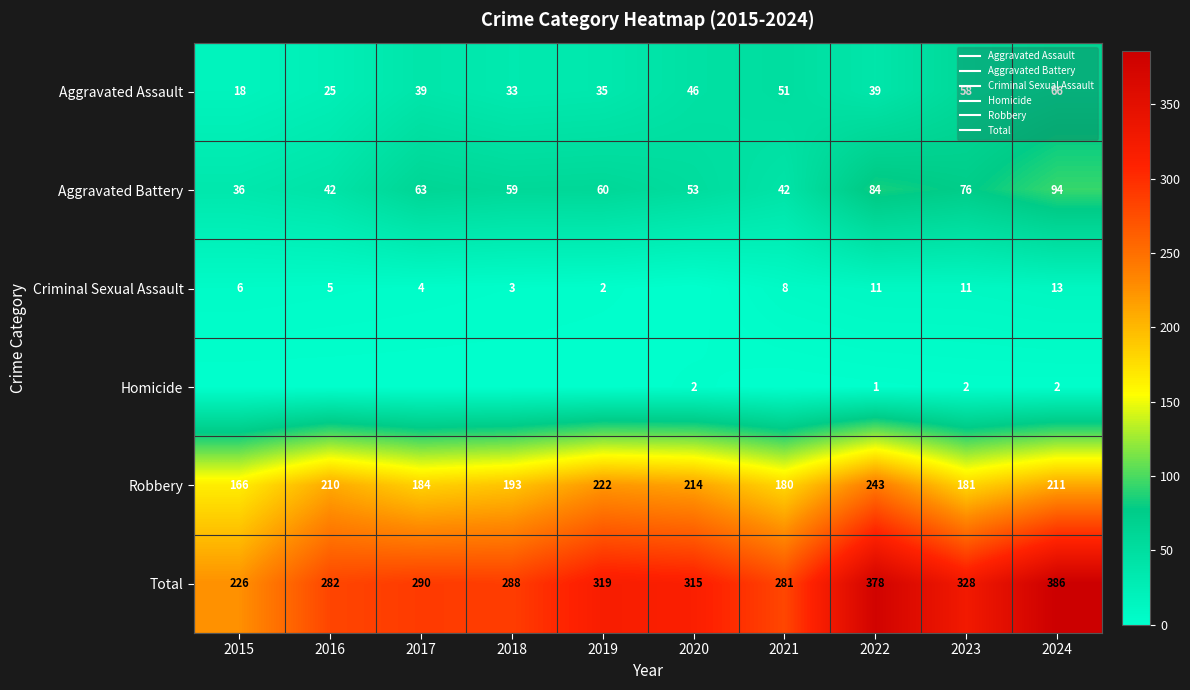

What is the difference between the highest and lowest values at 2023?

326